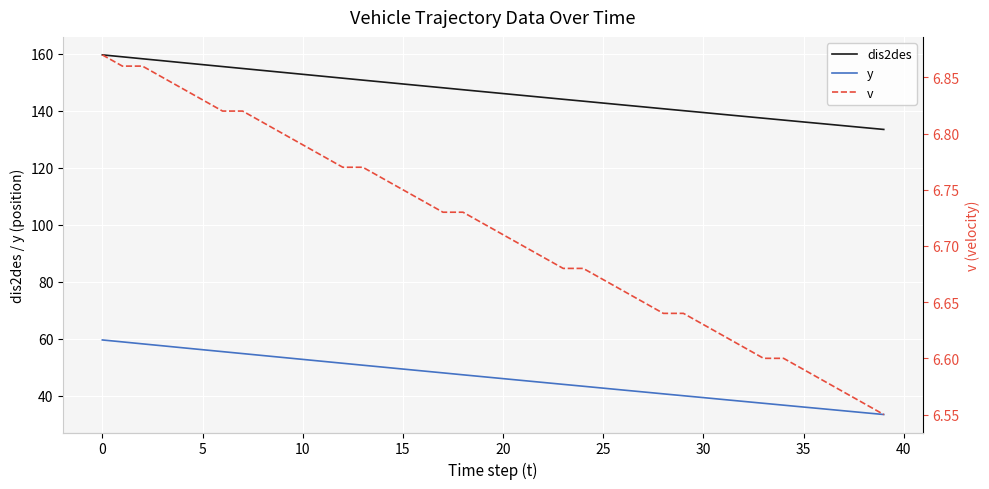

Is the value of dis2des at −5 greater than the value of y at 13?

Yes